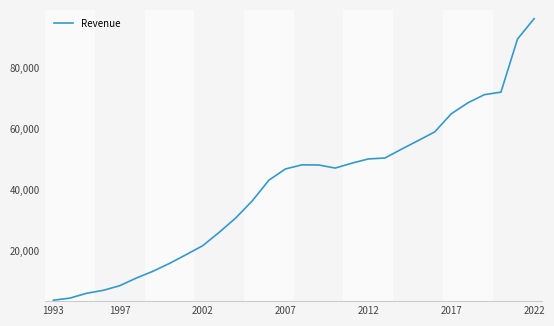

What is the smallest value displayed?

3846.4